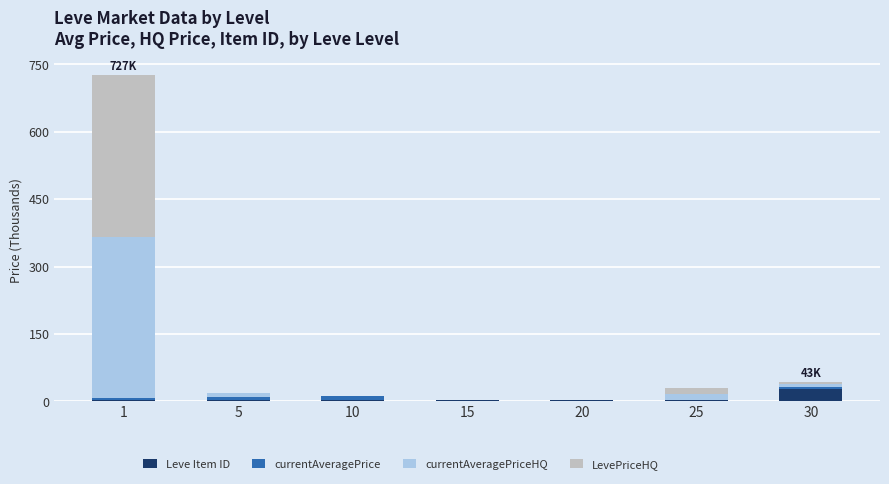

Which category has the highest value in the Leve Item ID series?

30